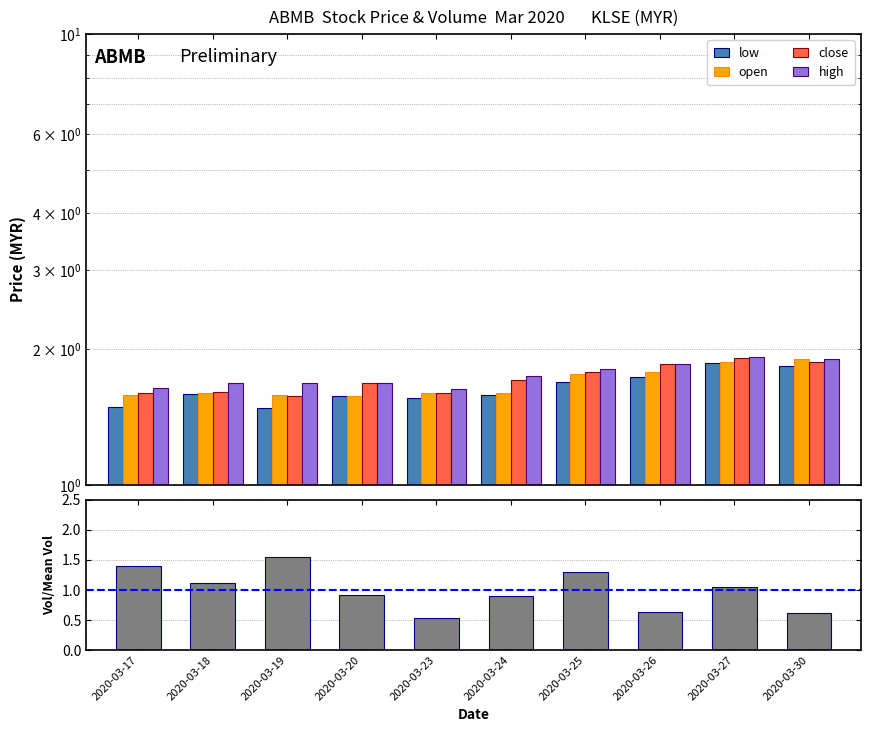

What is the spread (max minus min) of values at 2020-03-30?

1.3